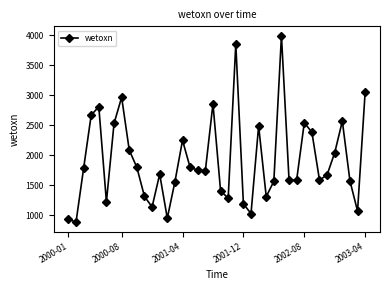

True or false: there are more than 2 points higher than both neighbors.

True